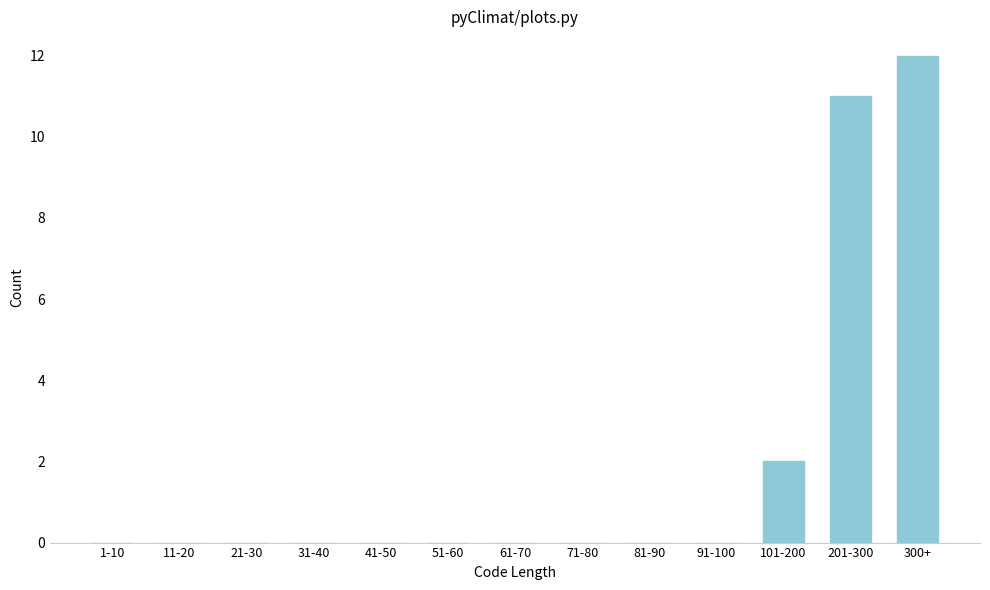

Reading left to right, extract all data points from this chart.

1-10=0	11-20=0	21-30=0	31-40=0	41-50=0	51-60=0	61-70=0	71-80=0	81-90=0	91-100=0	101-200=2	201-300=11	300+=12